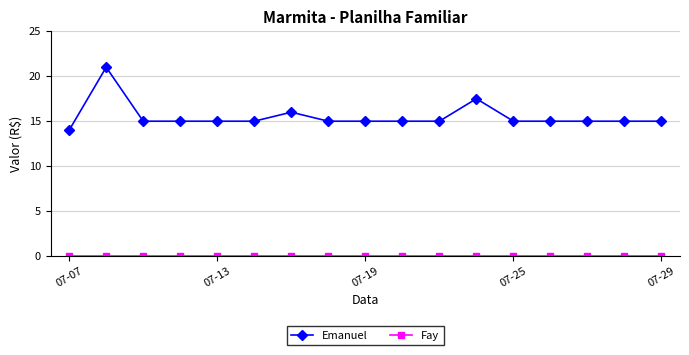

What is the value of the Emanuel point at the 3rd from the left?

15.0